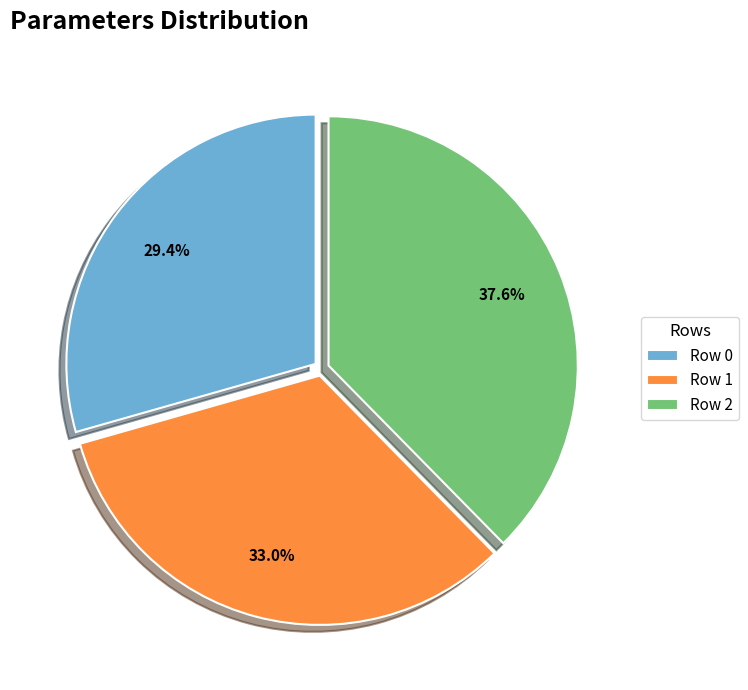

What is the ratio of the value at Row 2 to the value at Row 0?

1.3